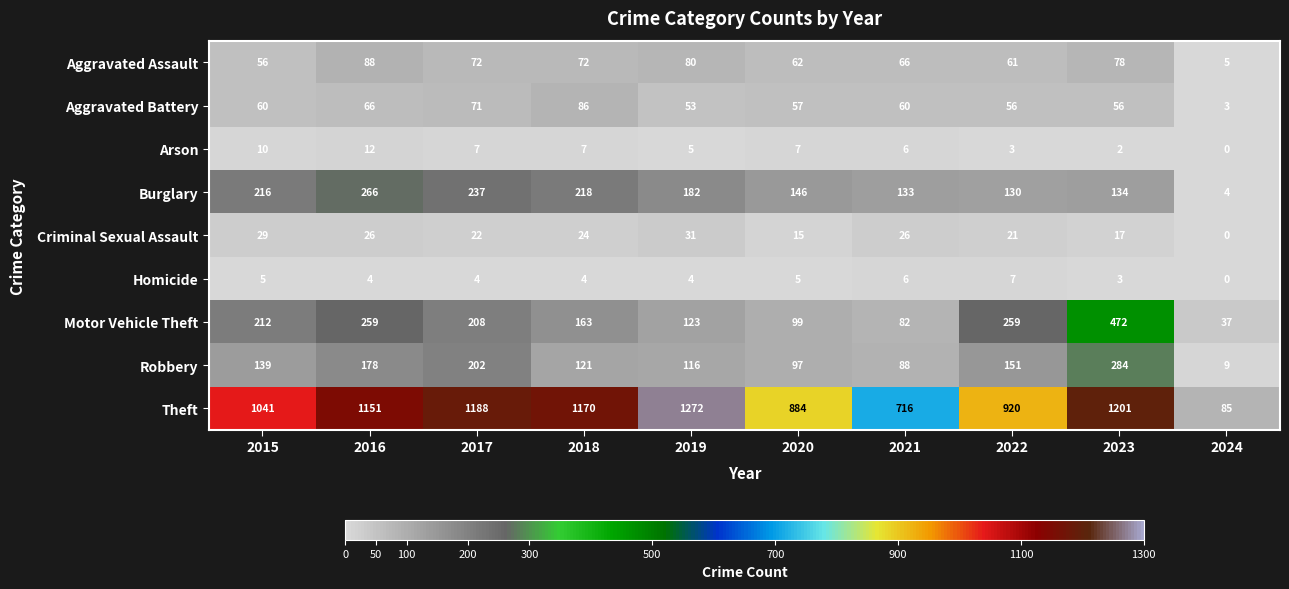

Rank the series at 2019 from highest to lowest value.

Theft, Burglary, Motor Vehicle Theft, Robbery, Aggravated Assault, Aggravated Battery, Criminal Sexual Assault, Arson, Homicide